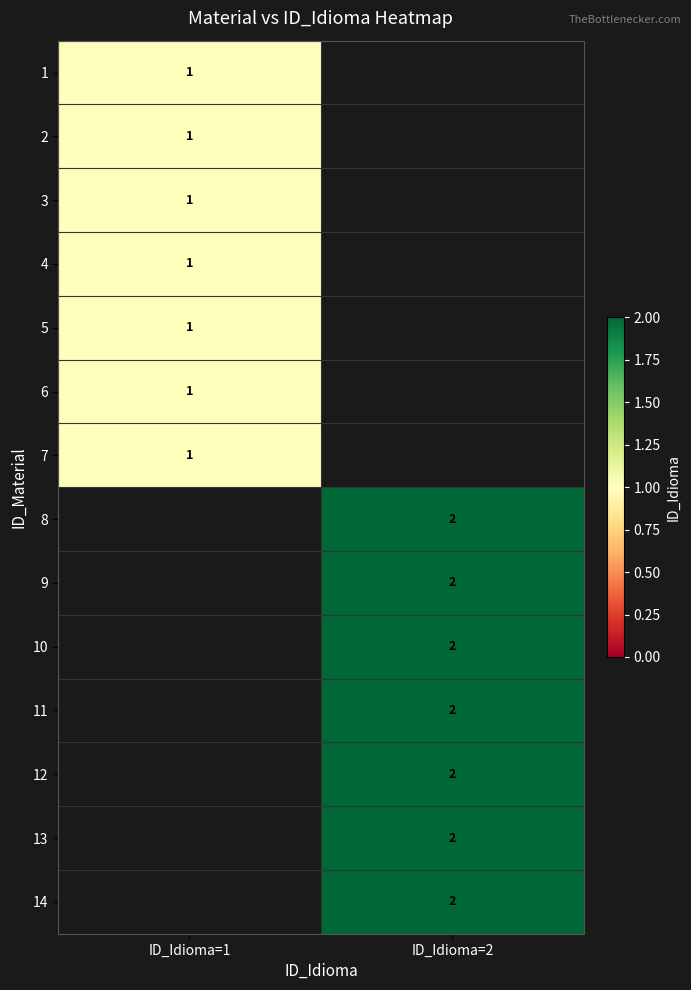

Is it true that 8 equals 3 at ID_Idioma=2?

False